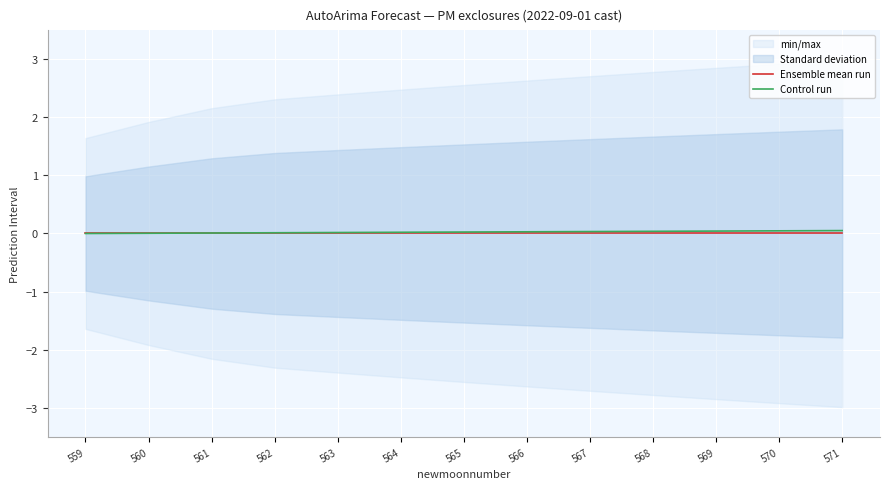

The value of Control run at 565 is 0.0. True or false?

True